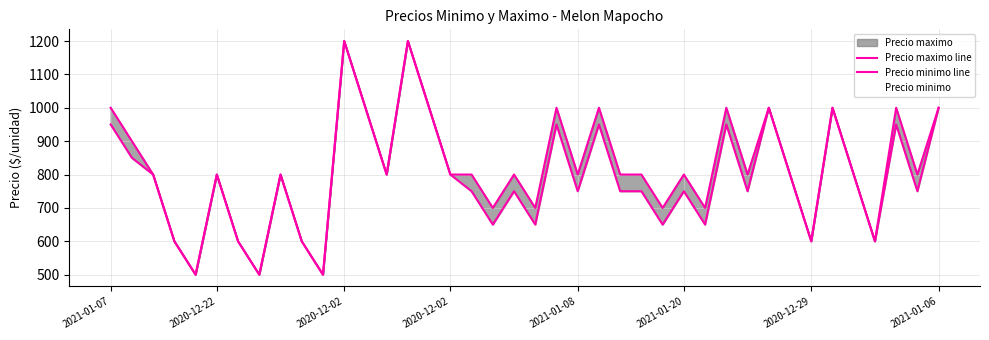

What is the highest value of the Precio minimo line series?

1200